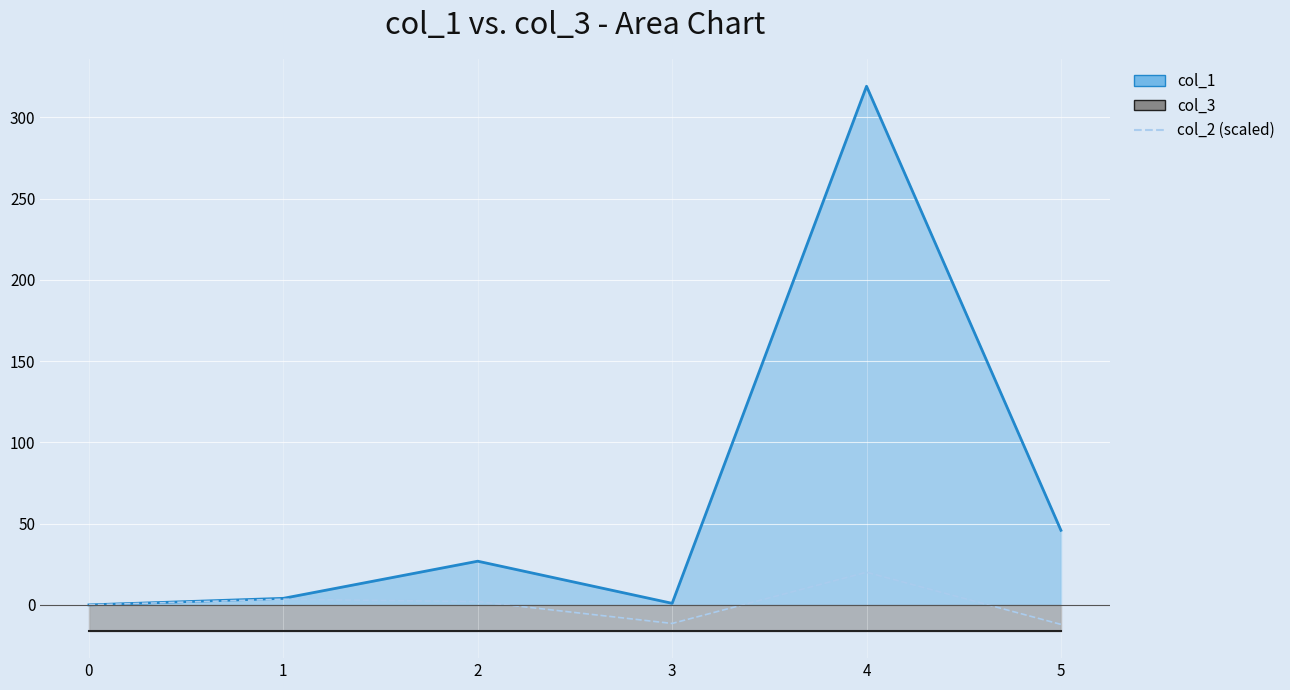

Where is the data nearest to the value 4?

1